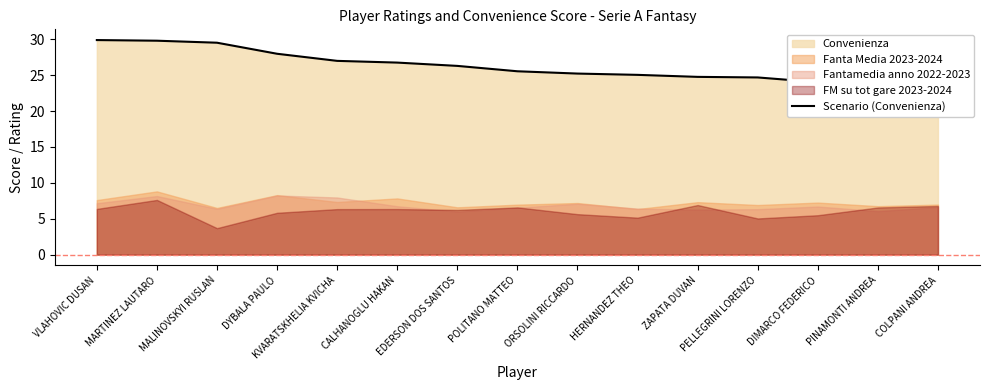

Where does the data first go above 25?

VLAHOVIC DUSAN